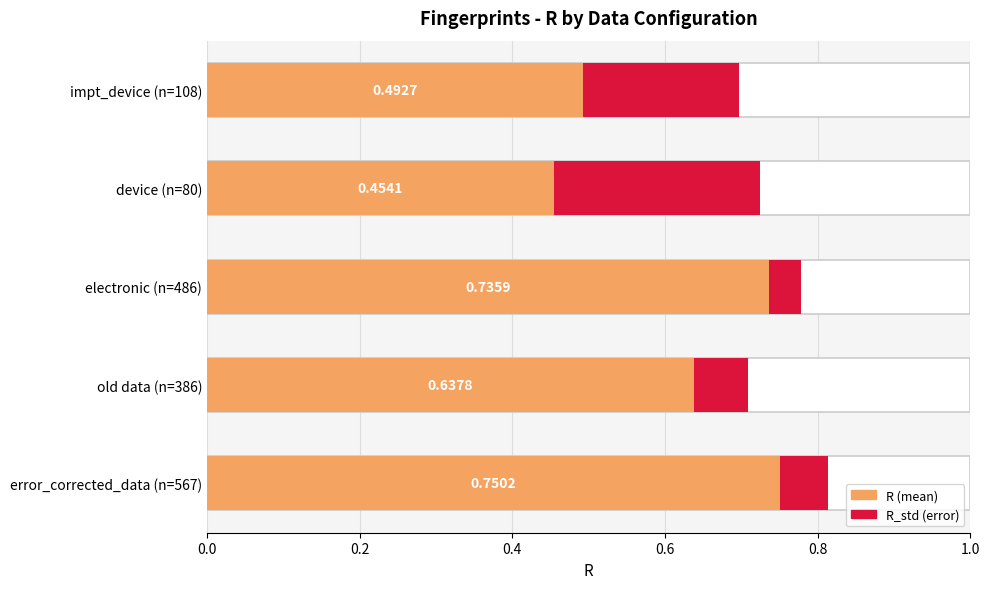

At how many categories does at least one series exceed 0?

5